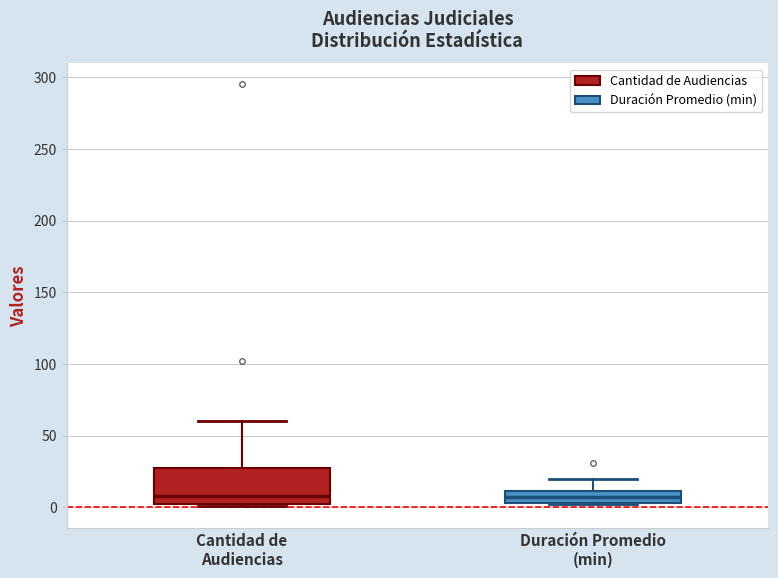

Which box is the tallest, from its lower edge to its upper edge?

Cantidad de Audiencias